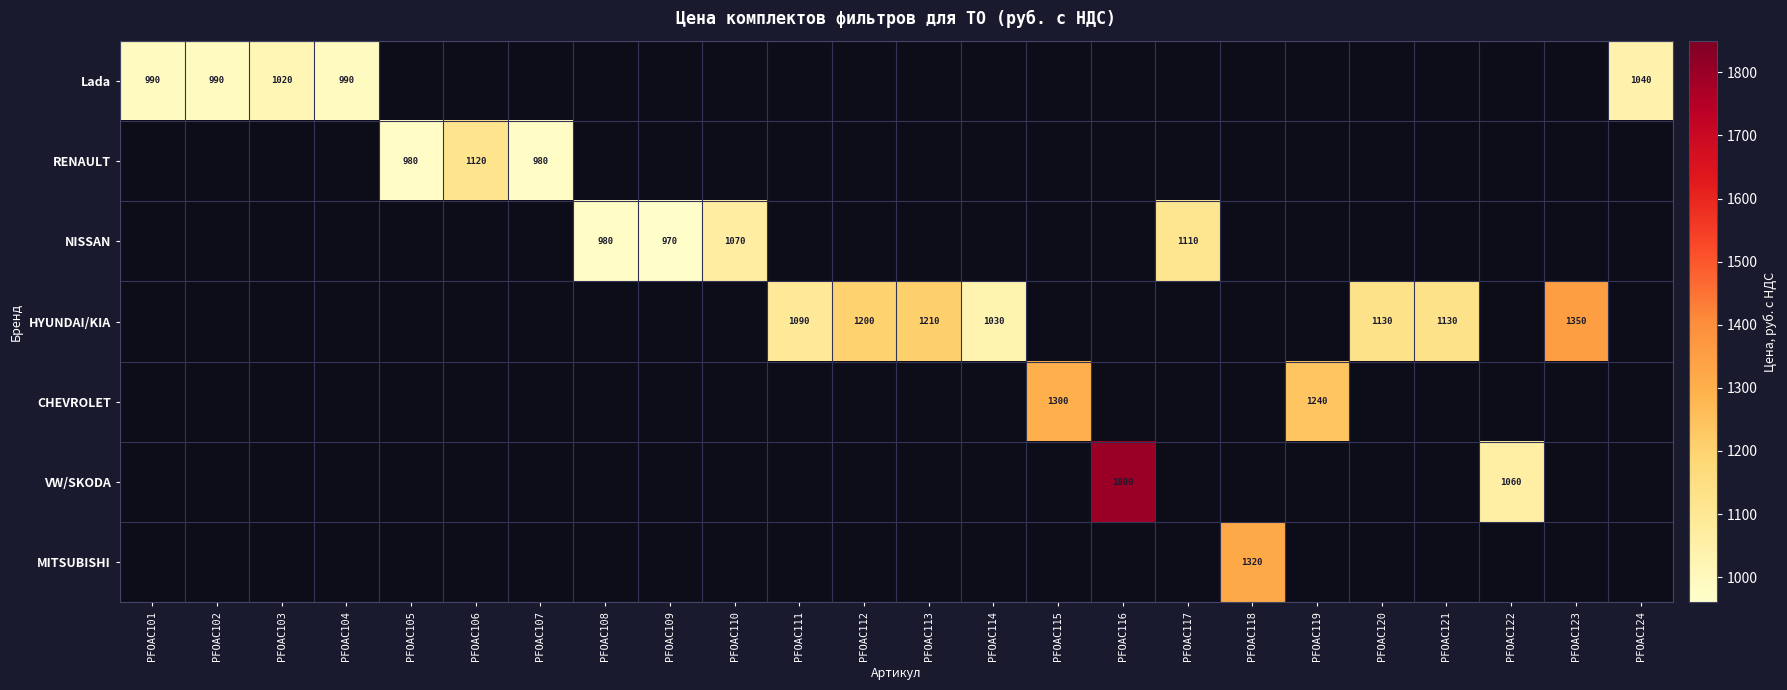

The CHEVROLET series shows 1240 at PFOAC119. True or false?

True